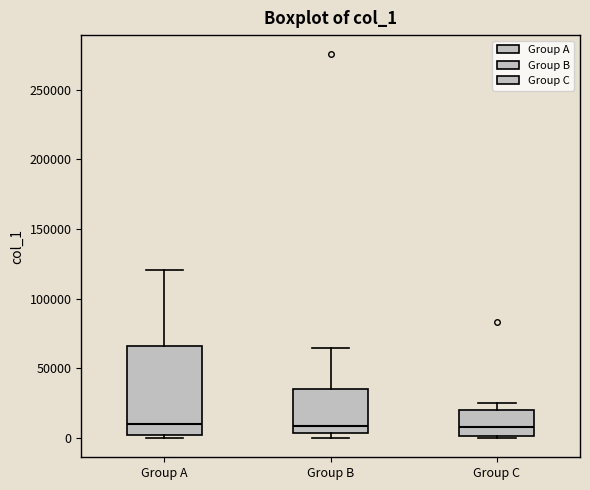

Reading left to right, read every box against the y-axis: the position of its median line, the range the box covers, and the ends of its whiskers. The values are not printed on the chart, so give them approximately, as read against the axis.

Group A: median 10000, box 0 to 65000, whiskers 0 (just below the box's lower edge) to 120000
Group B: median 10000, box 5000 to 35000, whiskers 0 to 65000
Group C: median 10000, box 0 to 20000, whiskers 0 to 25000